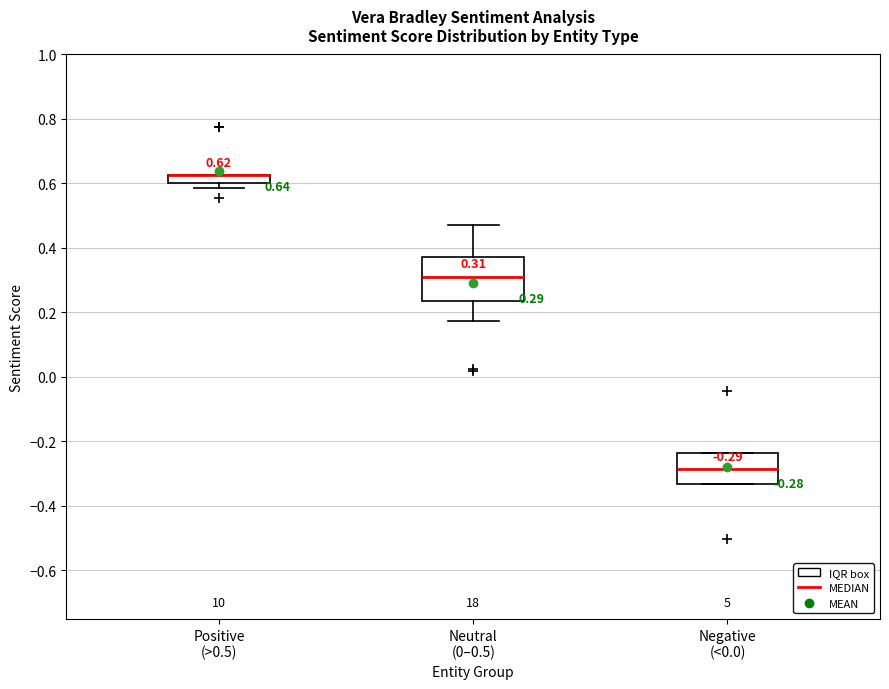

Which box is the tallest, from its lower edge to its upper edge?

Neutral (0–0.5)